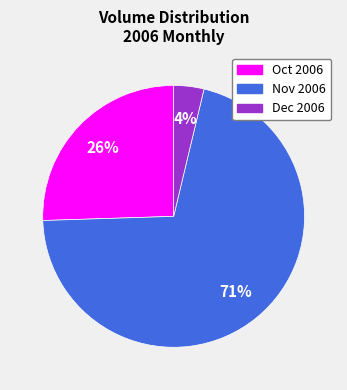

How many segments does this pie chart have?

3